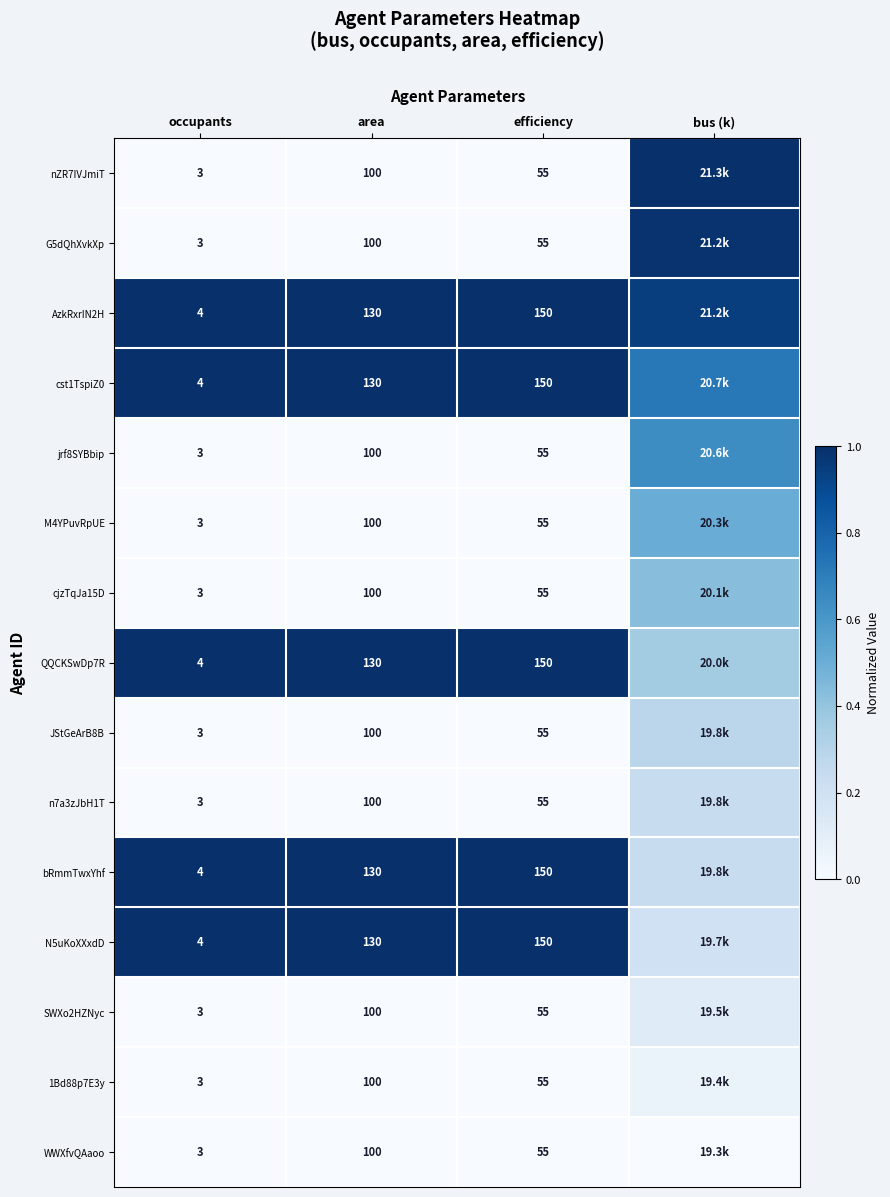

Is it true that JStGeArB8B equals 0.3 at bus (k)?

True